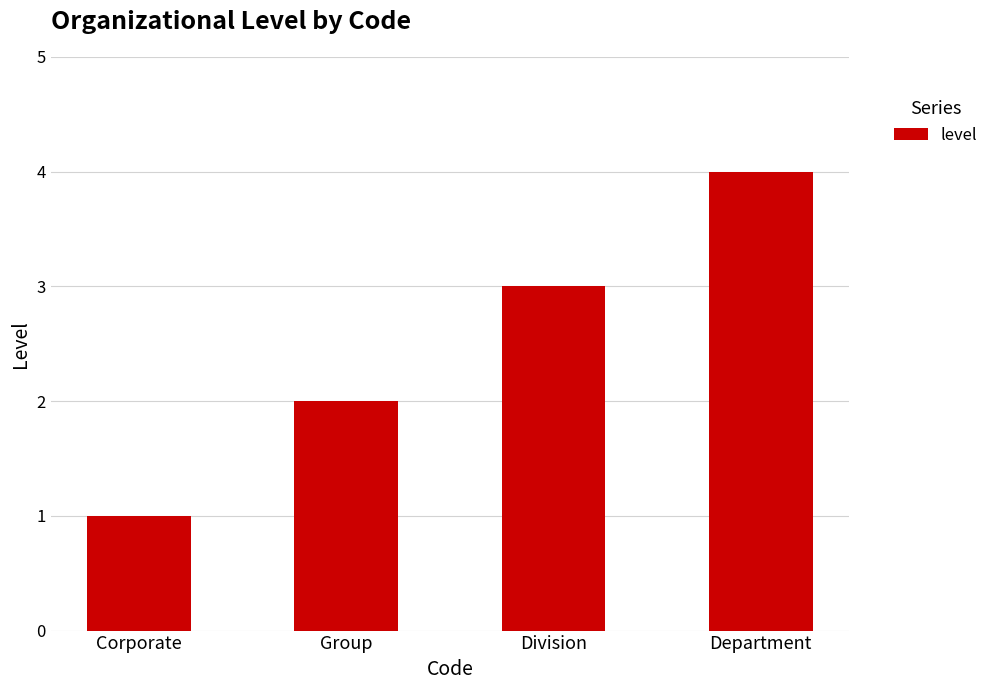

What is the change in value from Corporate to Department?

+3